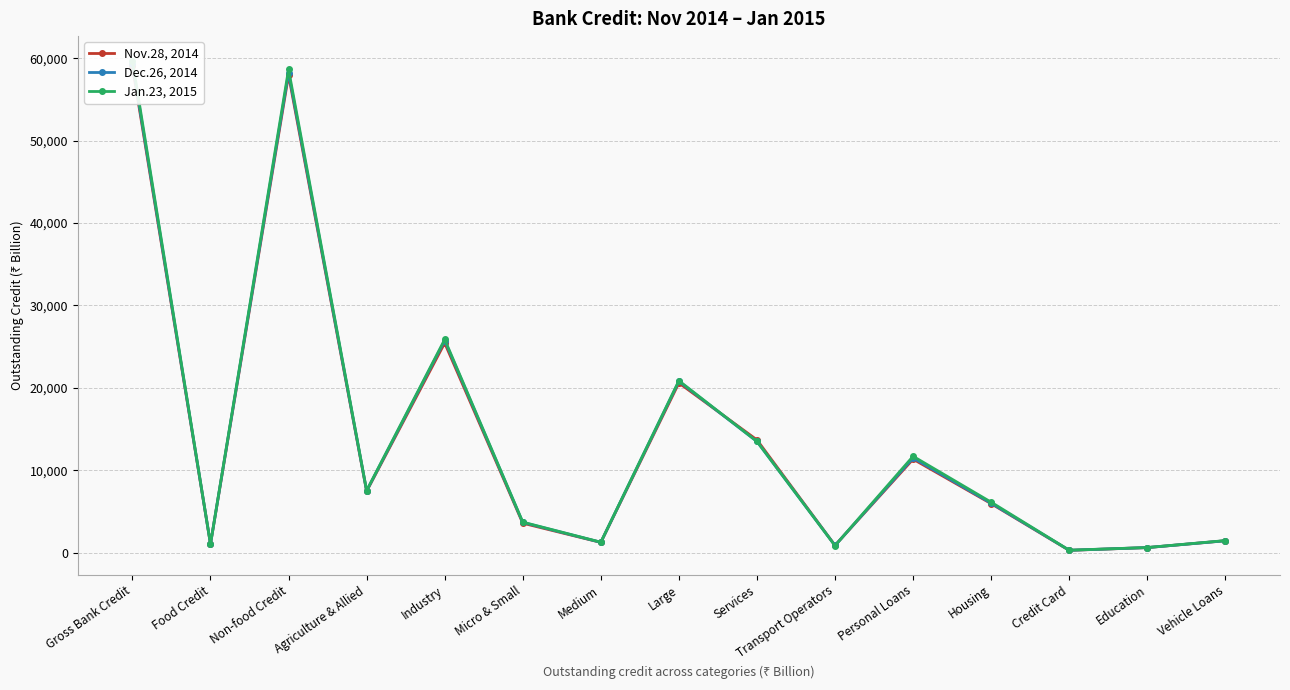

What is the label of the 14th point from the right?

Food Credit